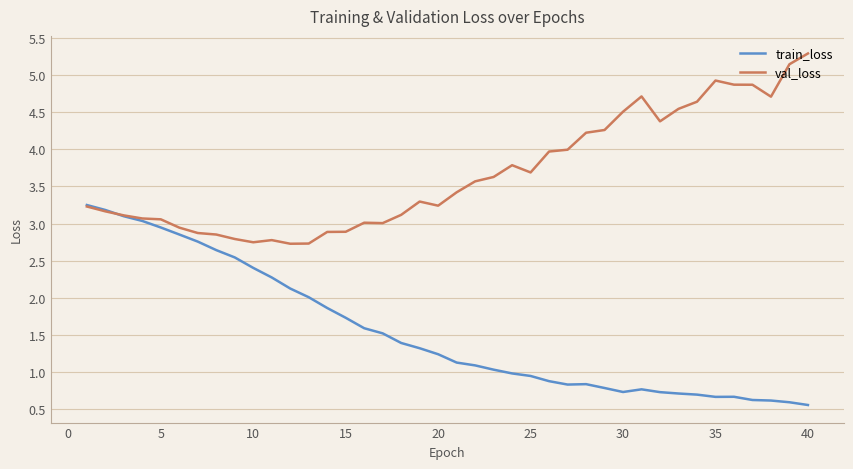

What is the average value of the val_loss series?

3.7